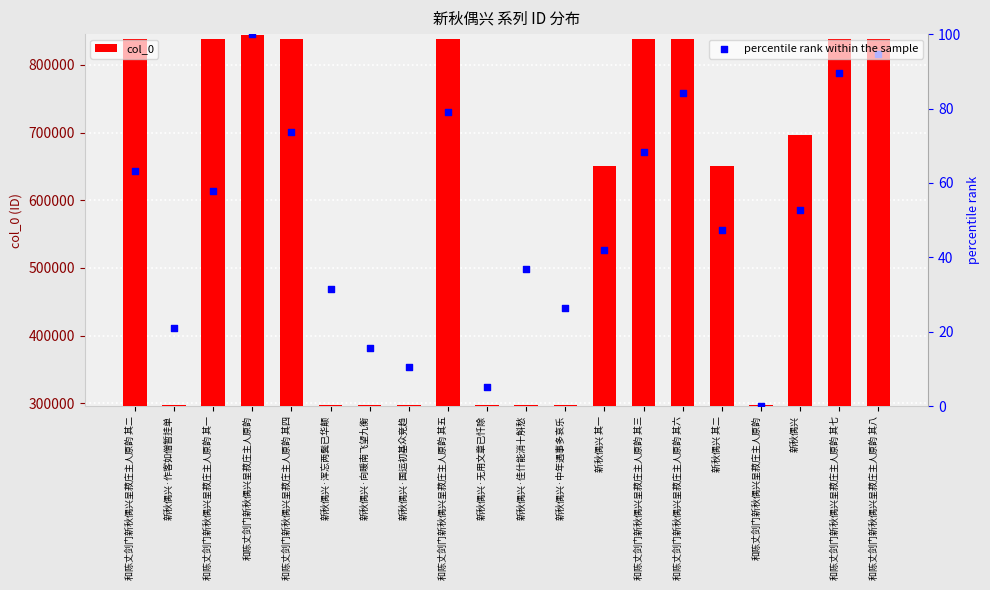

Which series has the largest total across all categories?

col_0